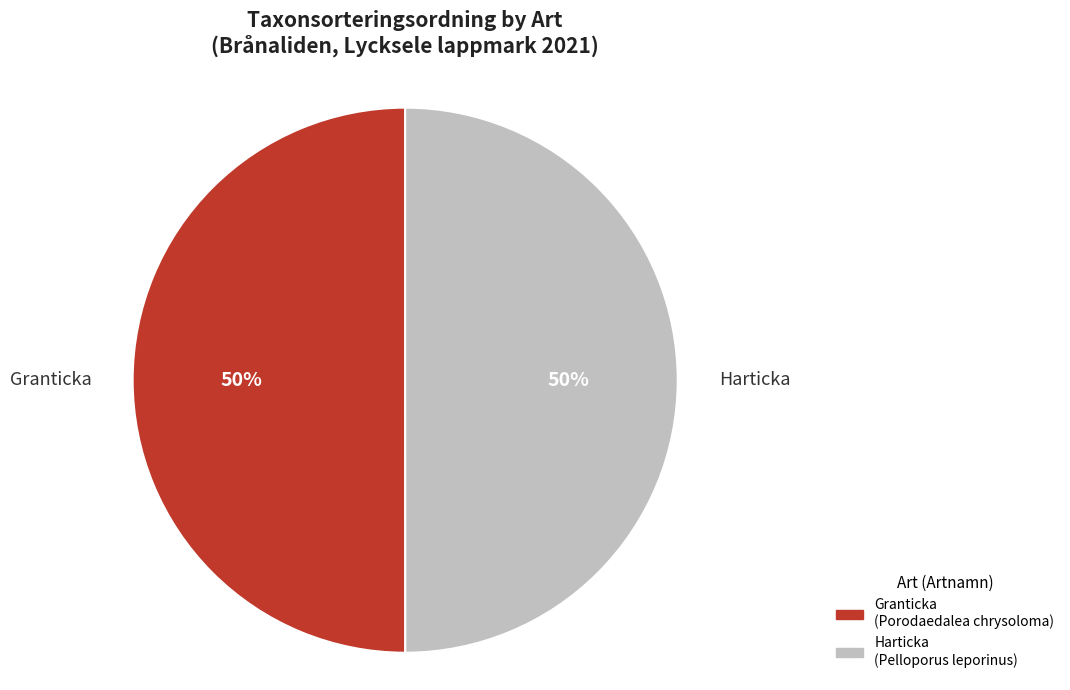

How many segments does this pie chart have?

2